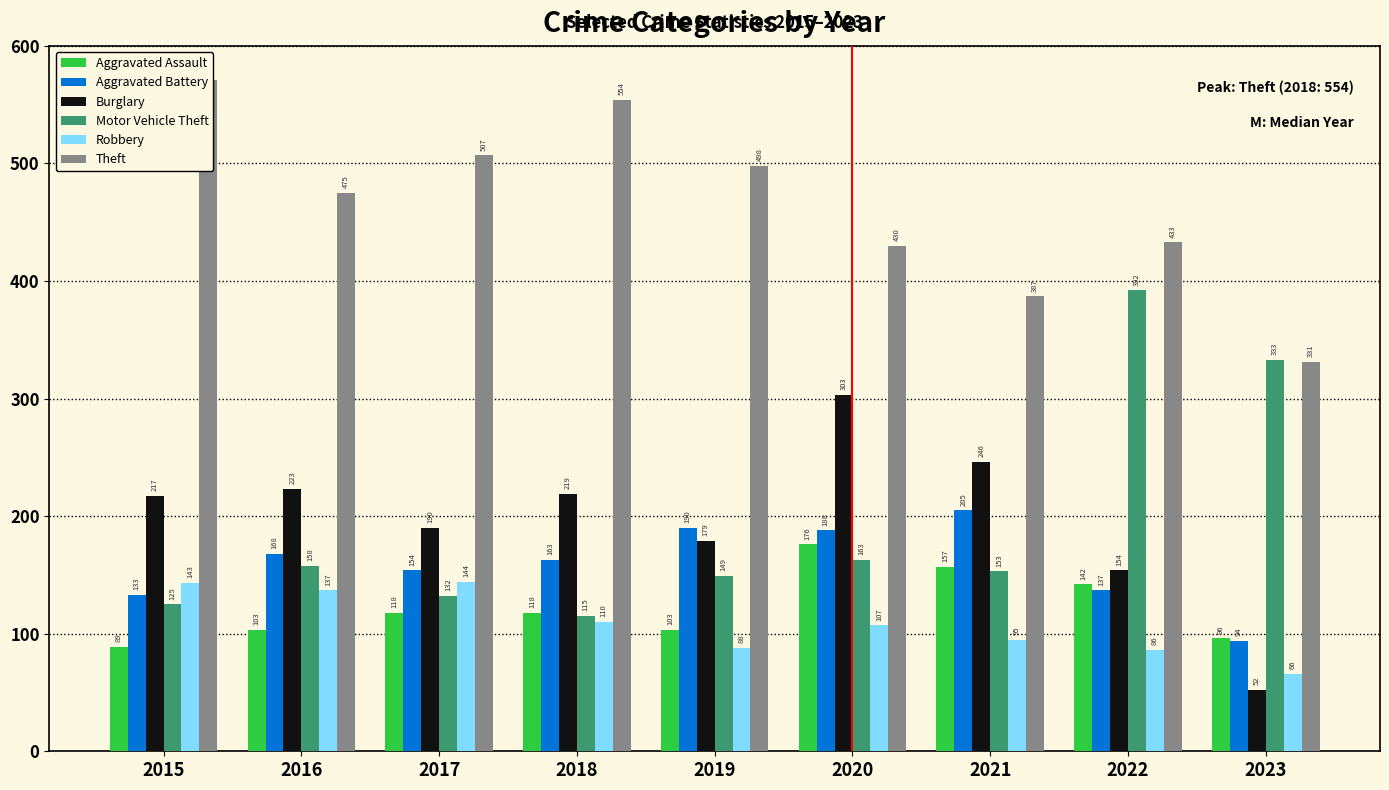

What is the difference between the Theft values at 2021 and 2015?

184